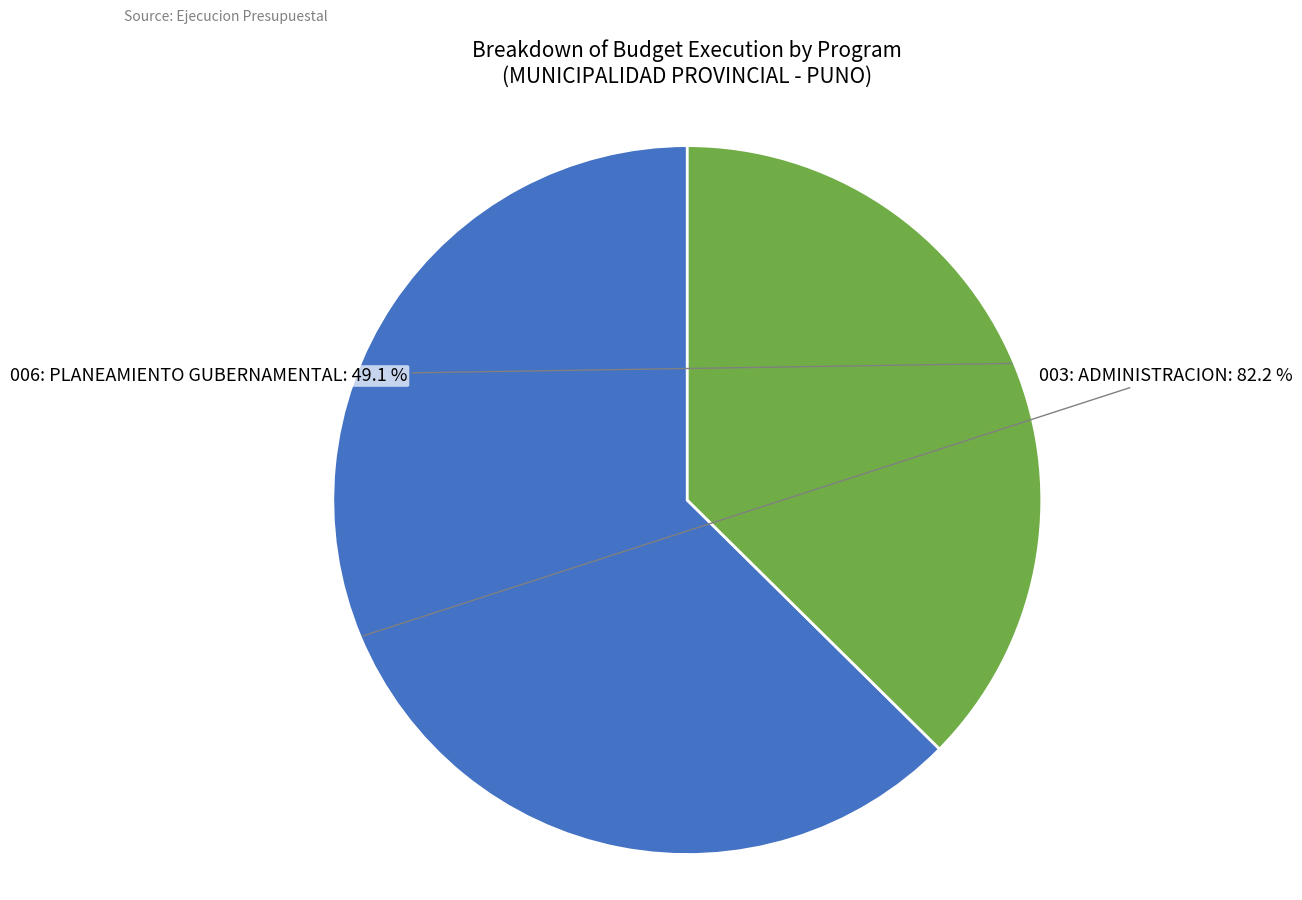

Combined, do 006: PLANEAMIENTO GUBERNAMENTAL and 003: ADMINISTRACION account for over 50%?

Yes